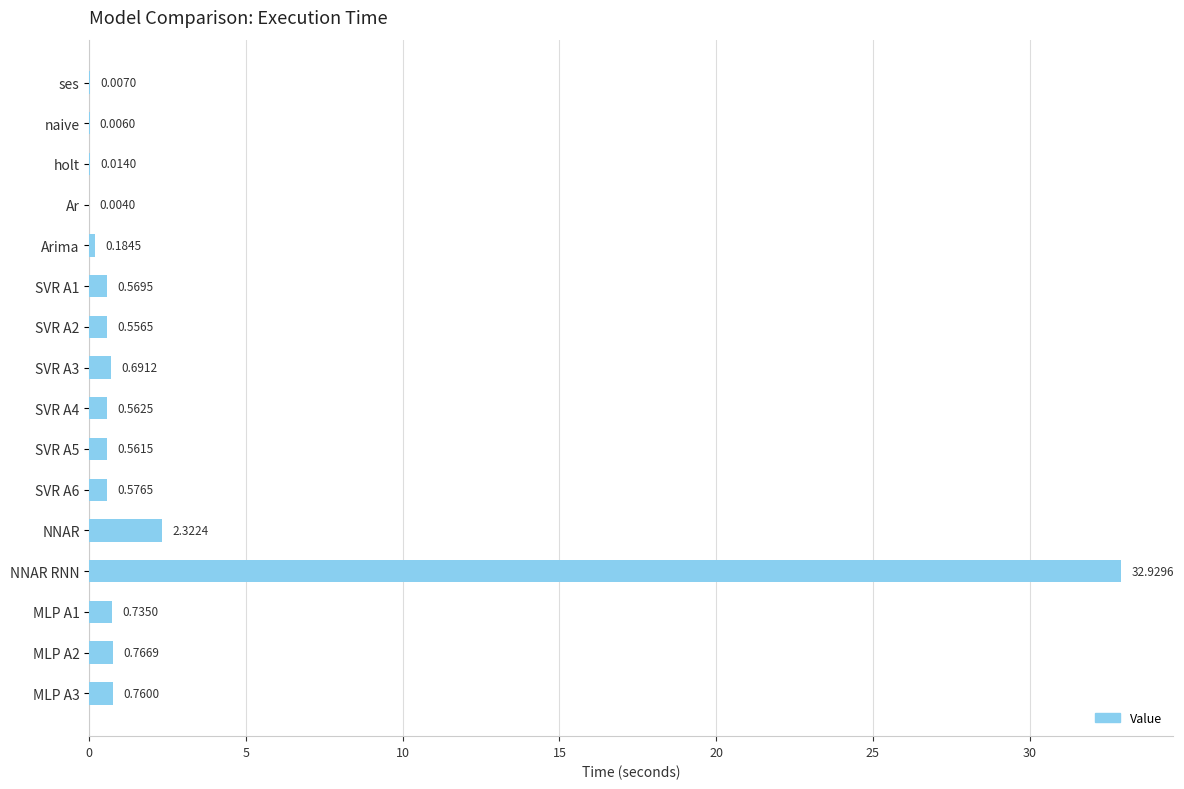

Where is the data nearest to the value 16?

NNAR